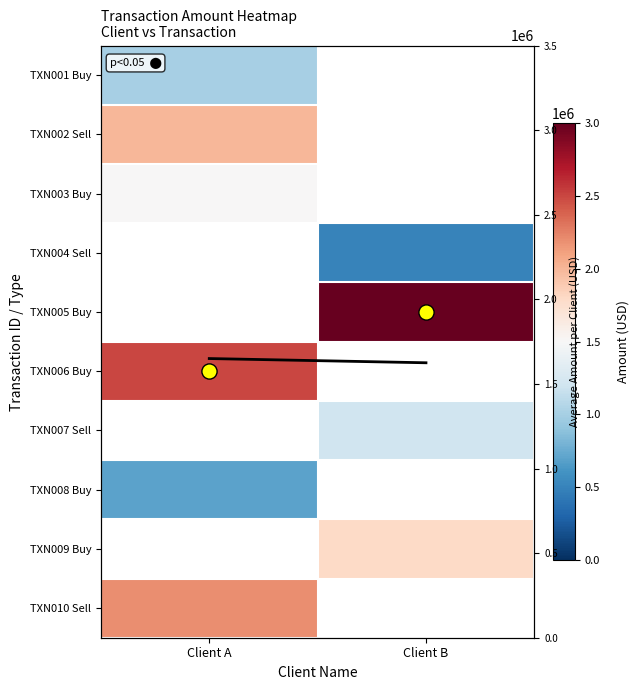

Rank the categories by TXN010 Sell value from highest to lowest.

Client A, Client B